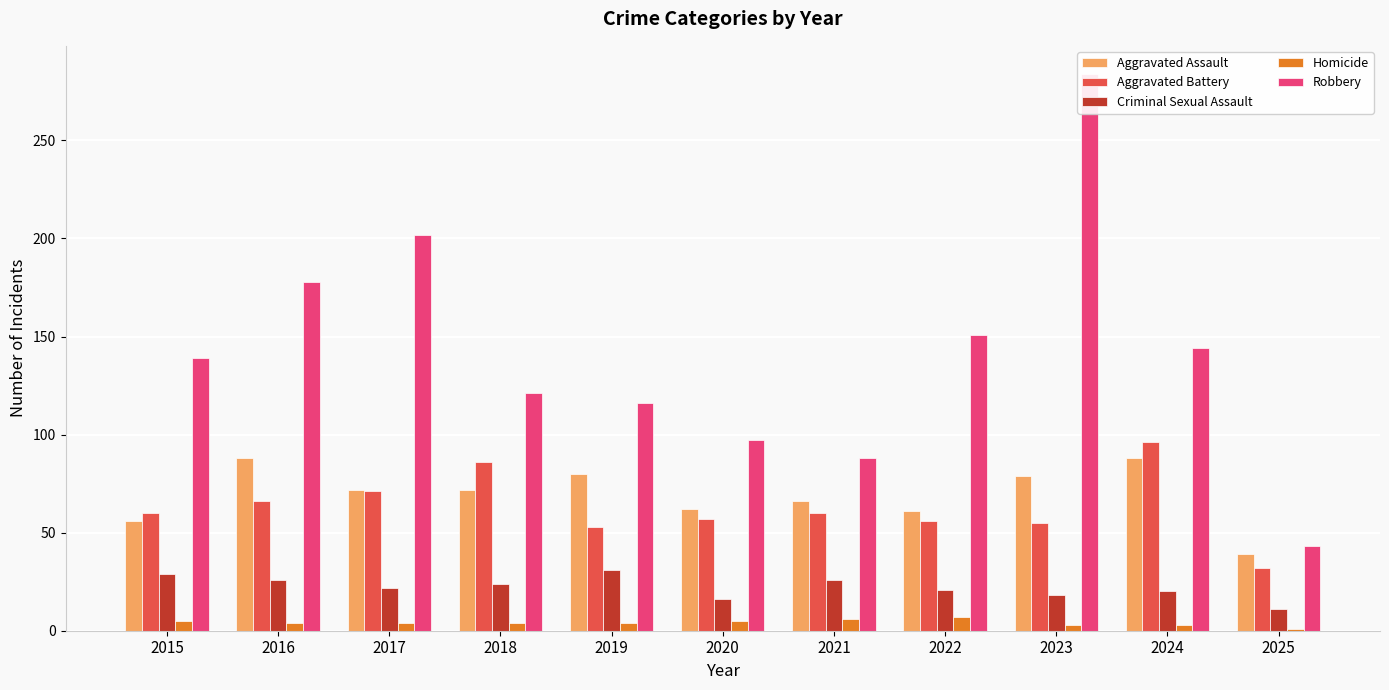

Reading left to right, what are all the values shown in this chart?

Aggravated Assault: 2015=56	2016=88	2017=72	2018=72	2019=80	2020=62	2021=66	2022=61	2023=79	2024=88	2025=39
Aggravated Battery: 2015=60	2016=66	2017=71	2018=86	2019=53	2020=57	2021=60	2022=56	2023=55	2024=96	2025=32
Criminal Sexual Assault: 2015=29	2016=26	2017=22	2018=24	2019=31	2020=16	2021=26	2022=21	2023=18	2024=20	2025=11
Homicide: 2015=5	2016=4	2017=4	2018=4	2019=4	2020=5	2021=6	2022=7	2023=3	2024=3	2025=1
Robbery: 2015=139	2016=178	2017=202	2018=121	2019=116	2020=97	2021=88	2022=151	2023=284	2024=144	2025=43